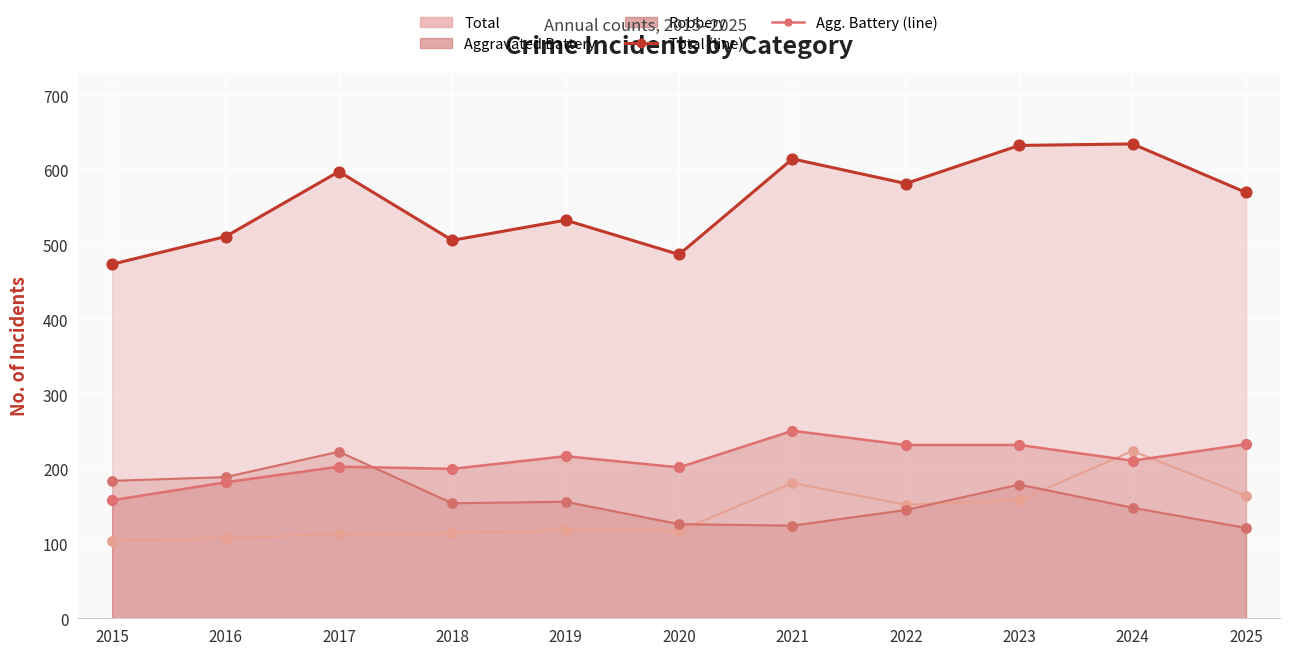

Which series has the largest total across all categories?

Total